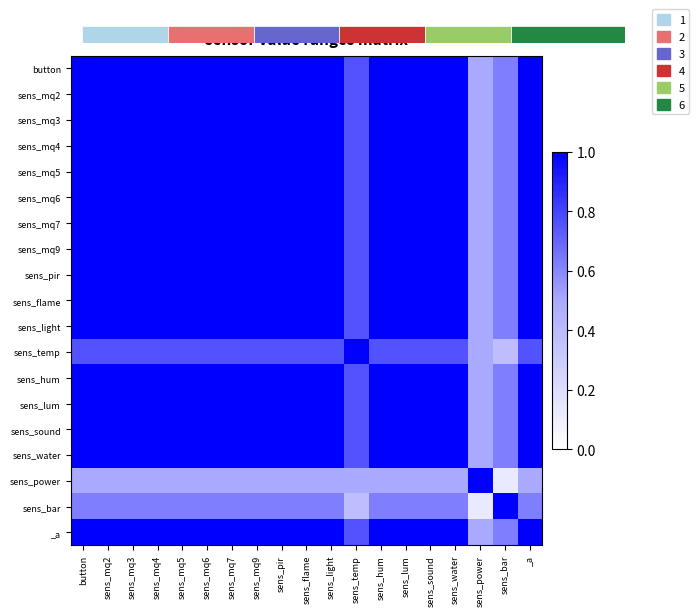

At which label does sens_mq4 reach its peak?

button